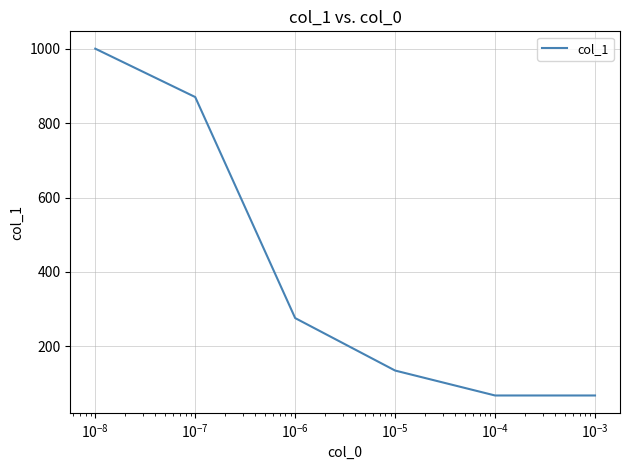

What is the maximum value shown in the chart?

1000